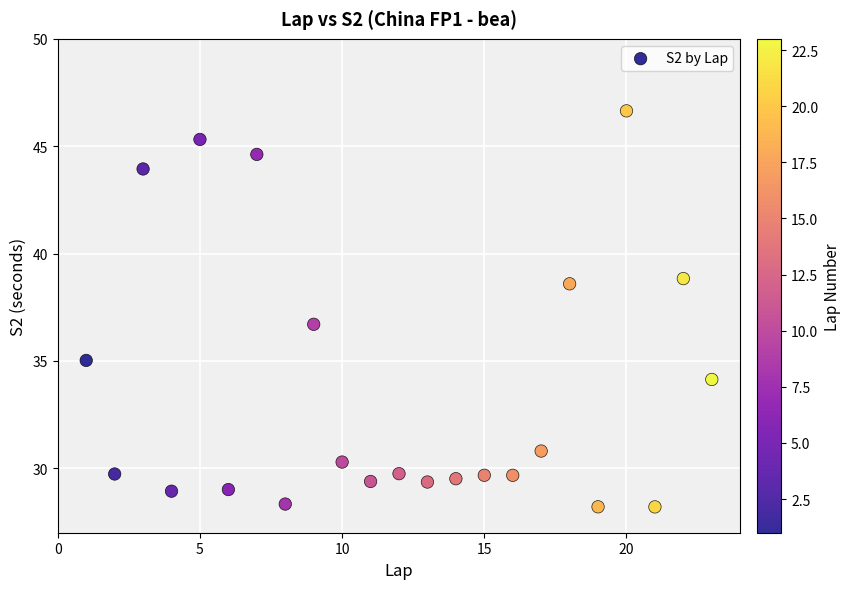

What is the range of X values (max minus min)?

22.0